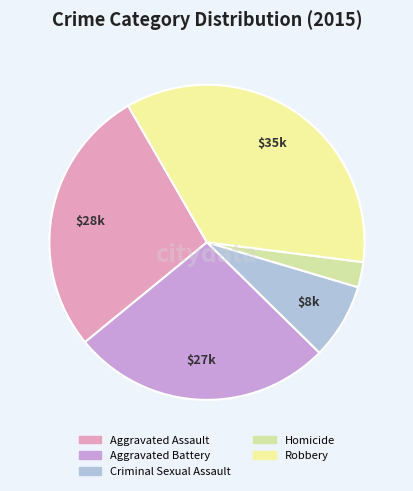

Between Aggravated Assault and Robbery, which is larger?

Robbery